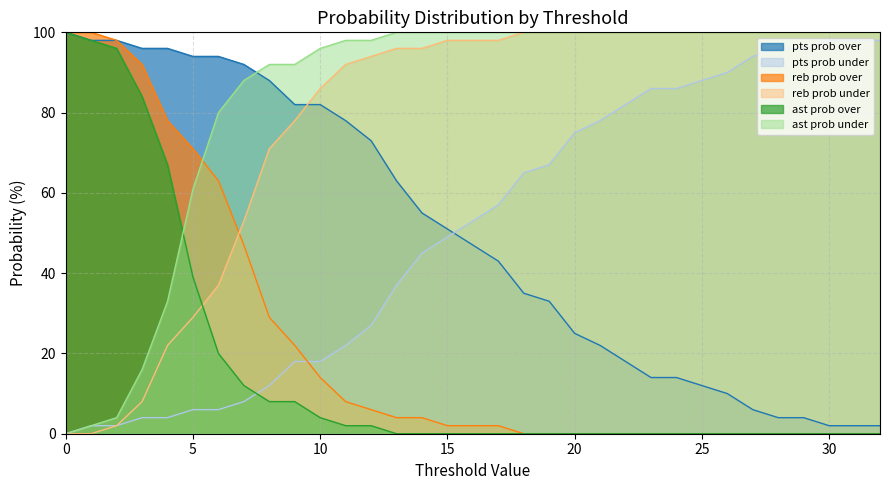

What is the sum of the reb prob under values at 31 and 28?

200